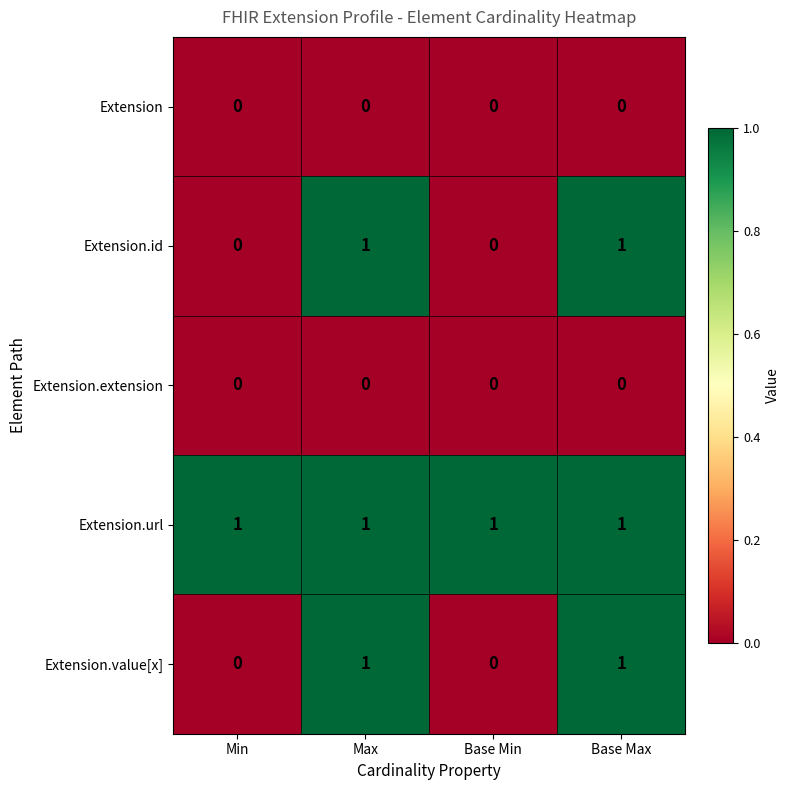

Is the value of Extension.value[x] at Max greater than the value of Extension at Base Min?

Yes